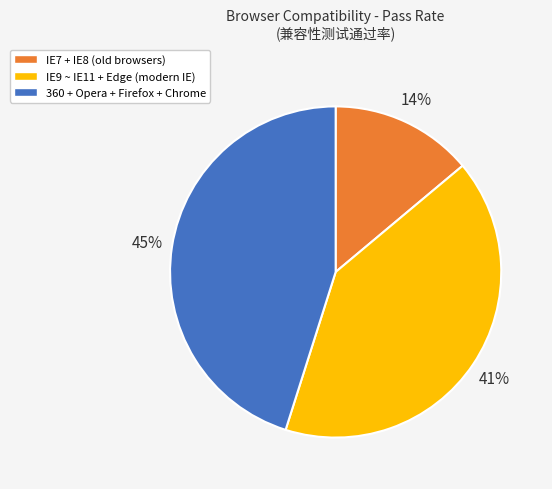

What is the smallest slice in the pie chart?

IE7 + IE8 (old browsers)